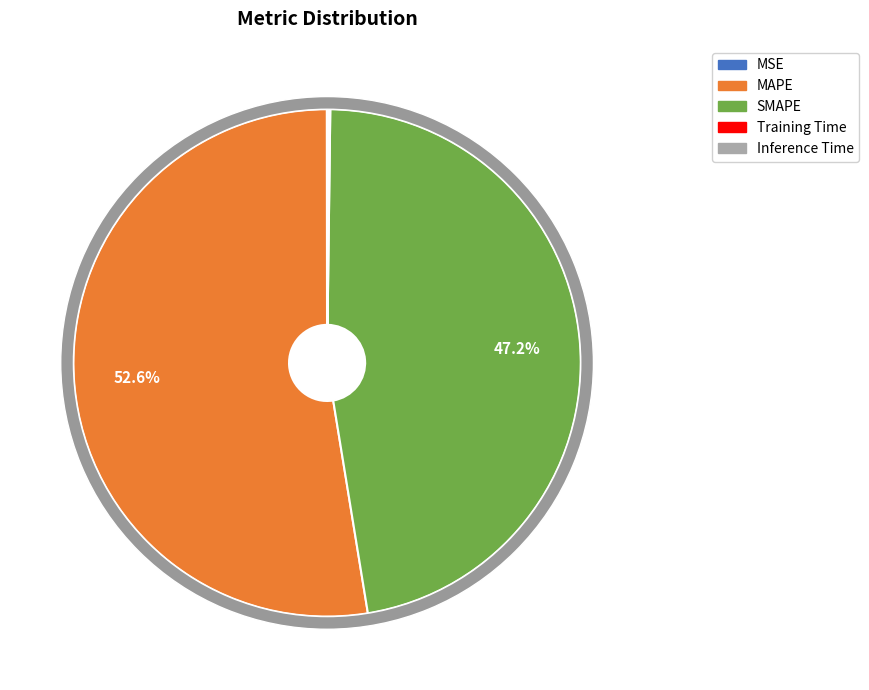

Which category has the biggest portion of the pie?

MAPE